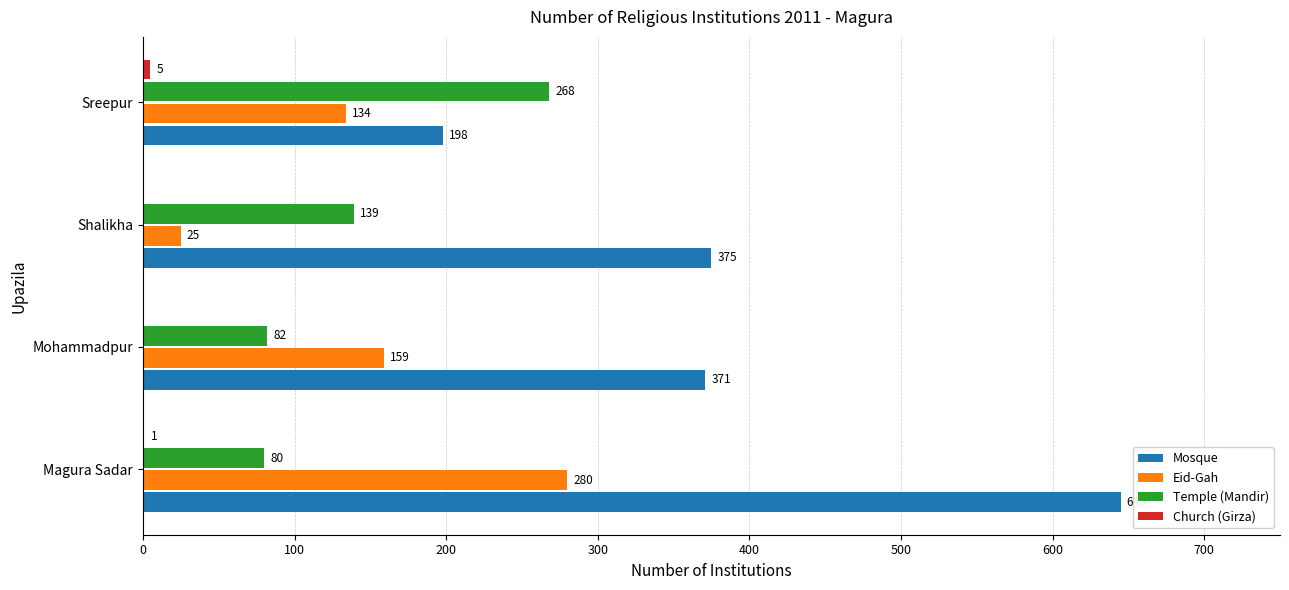

At which category is the sum across all series the highest?

Magura Sadar